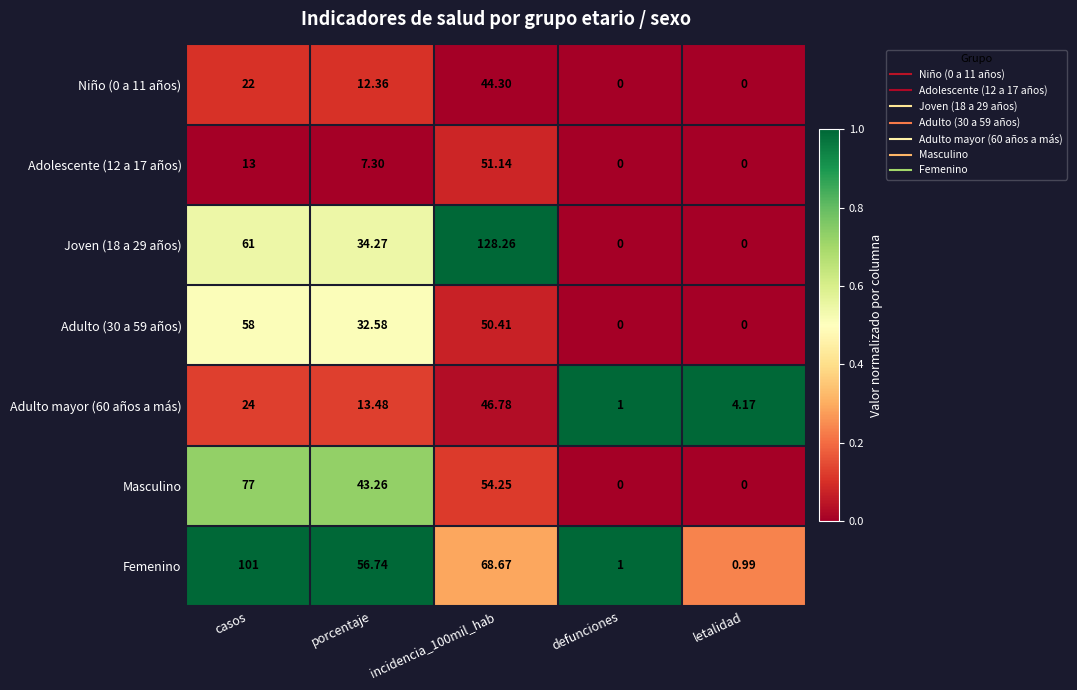

Count the number of data series in this chart.

7